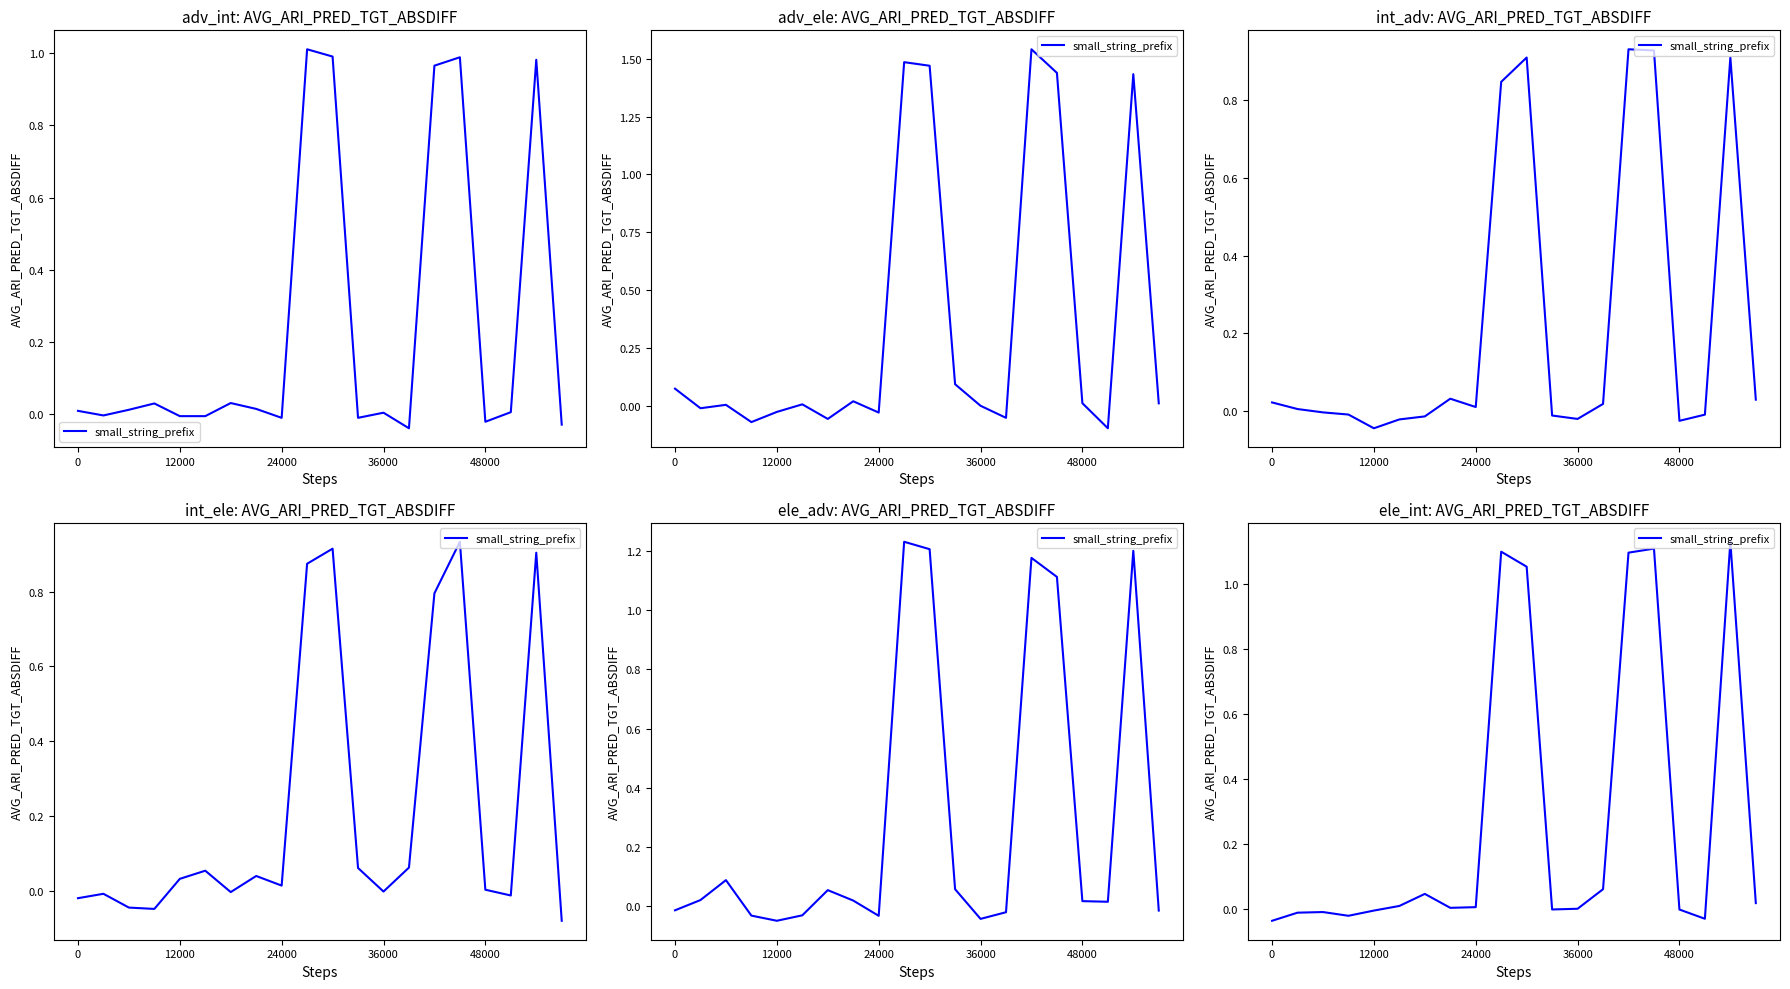

The value at 17 is -0.0. True or false?

True